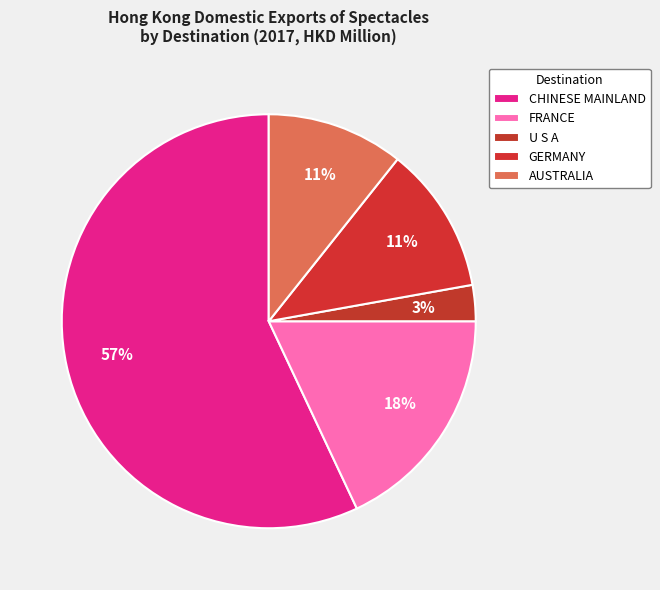

To the nearest percent, what is the average slice percentage?

20%